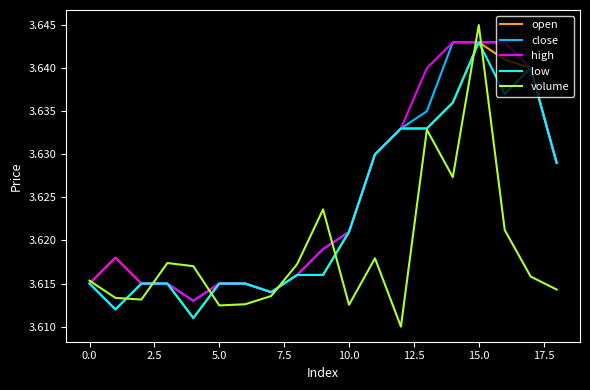

Which series has the widest spread of values?

volume